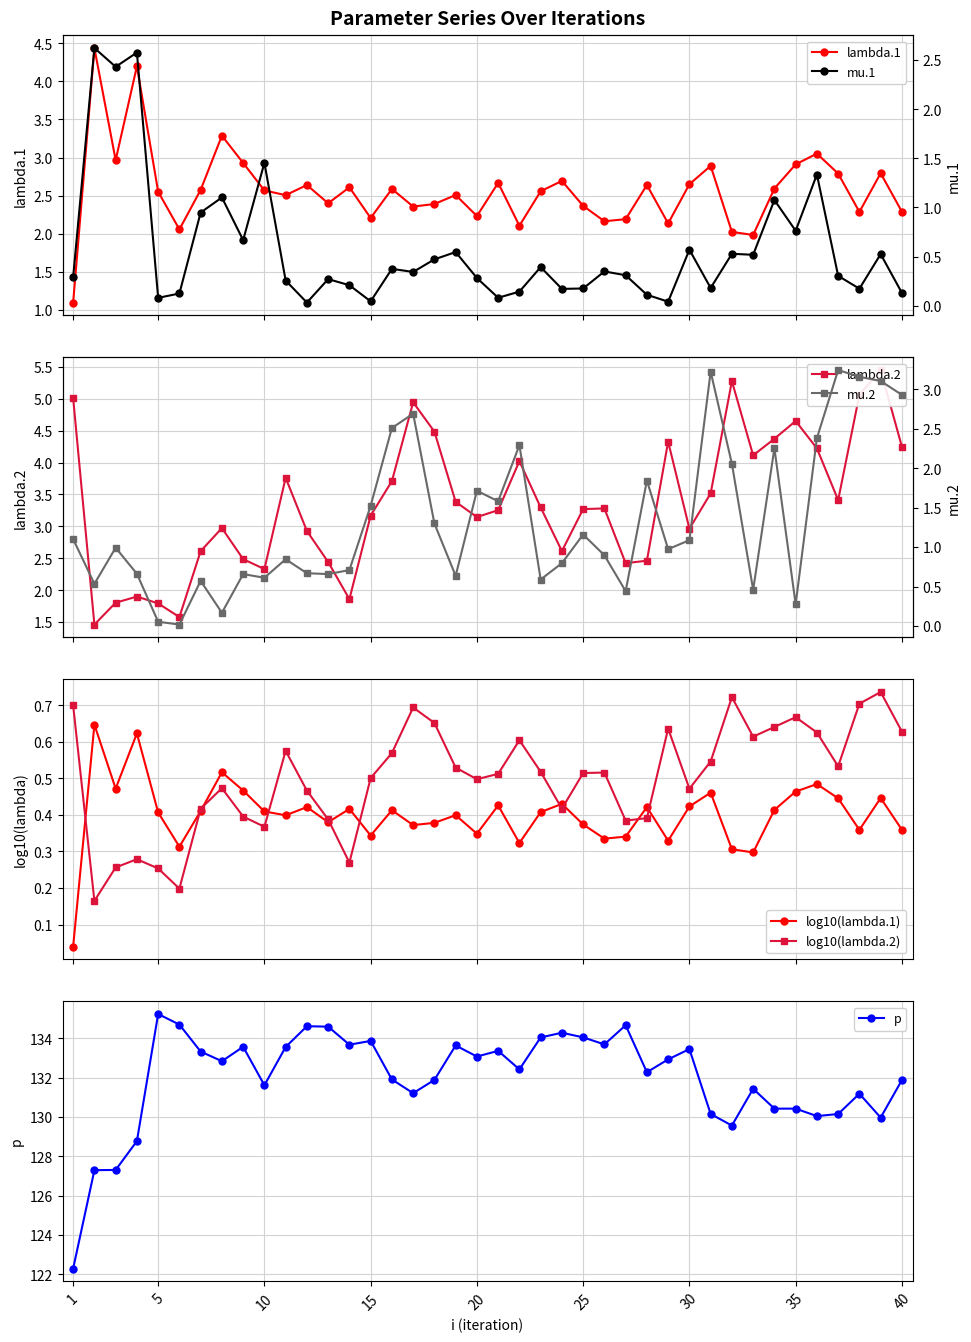

True or false: lambda.1 and p cross at least once.

False